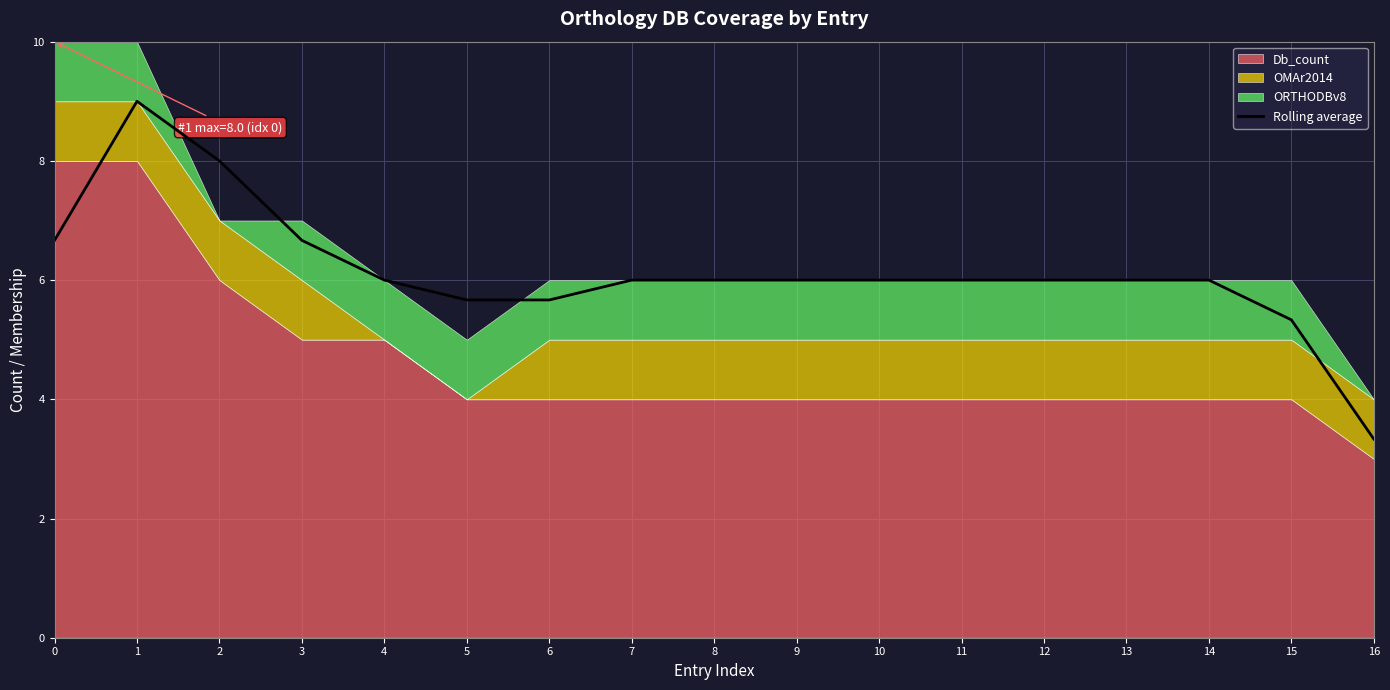

Which has a higher value, 12 or 16?

12